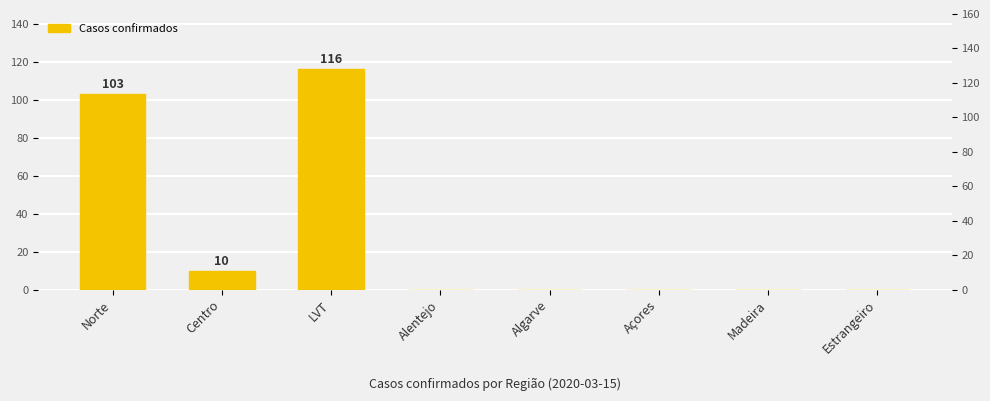

At which label is the value closest to 58?

Norte